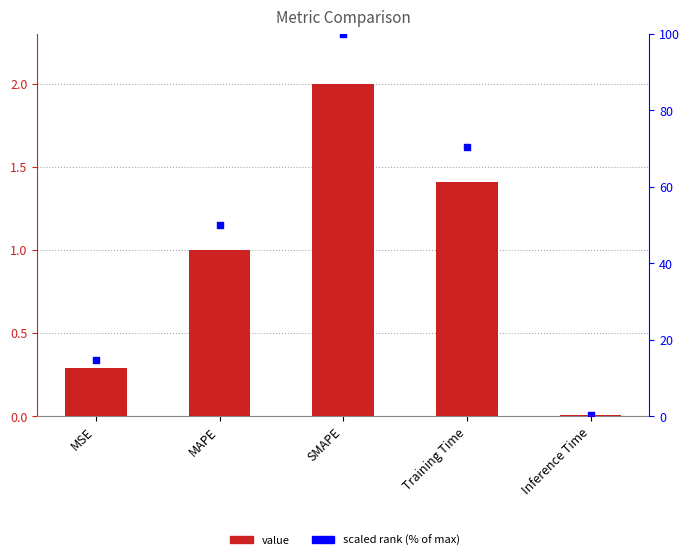

What is the total value across all series at Inference Time?

0.4